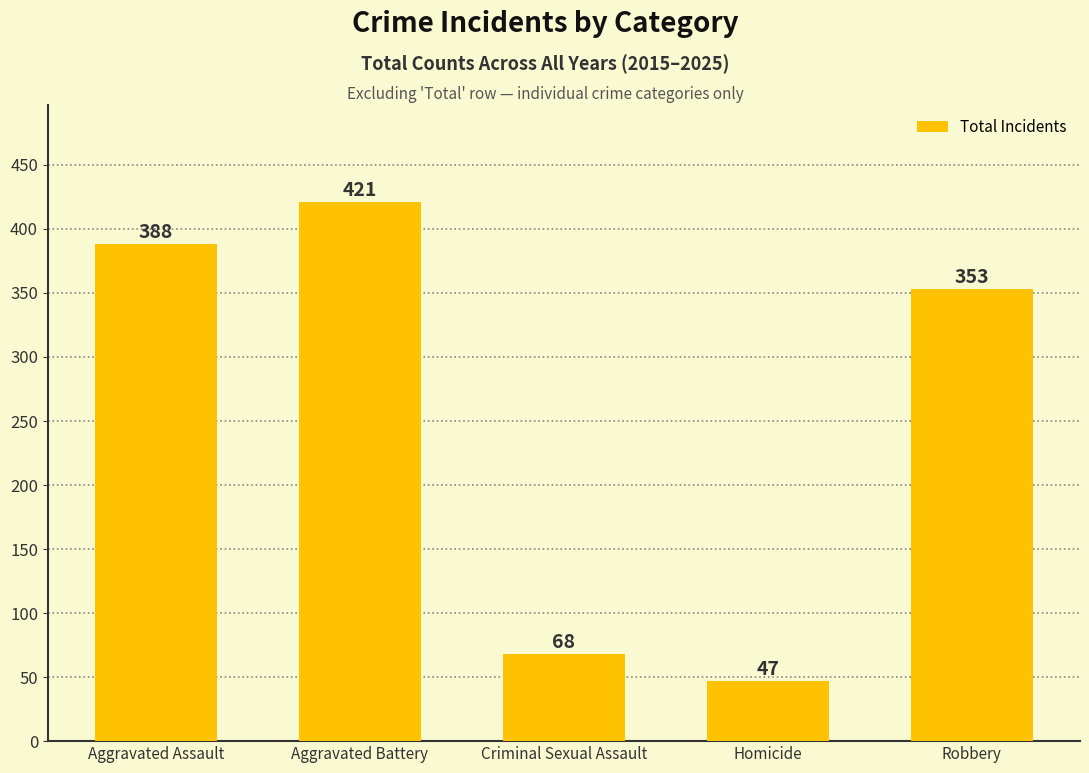

How many data points does each series have?

5